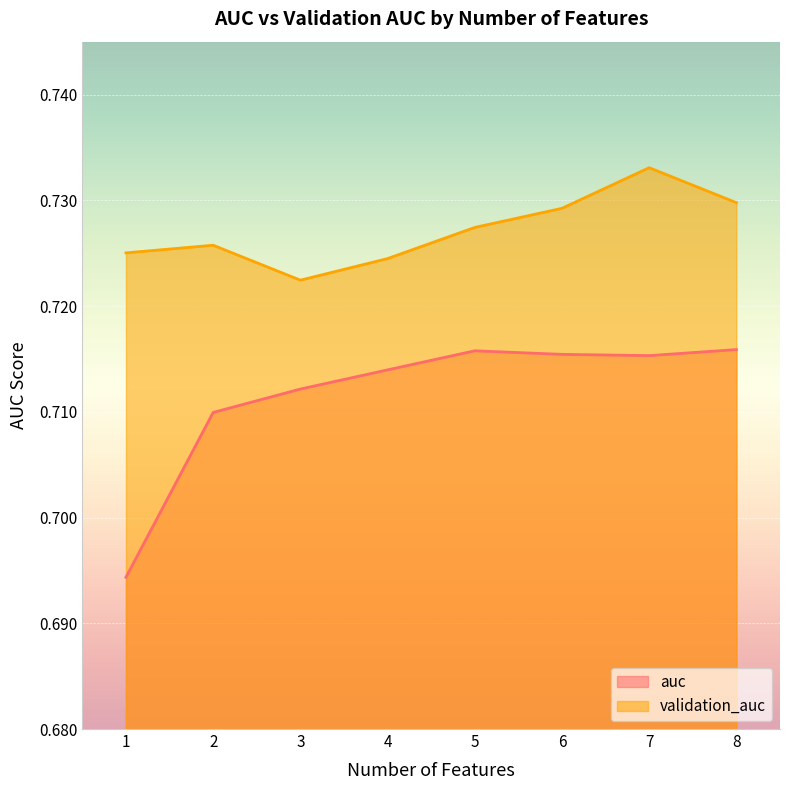

Reading left to right, what are all the values shown in this chart?

auc: 0.7	0.7	0.7	0.7	0.7	0.7	0.7	0.7
validation_auc: 0.7	0.7	0.7	0.7	0.7	0.7	0.7	0.7